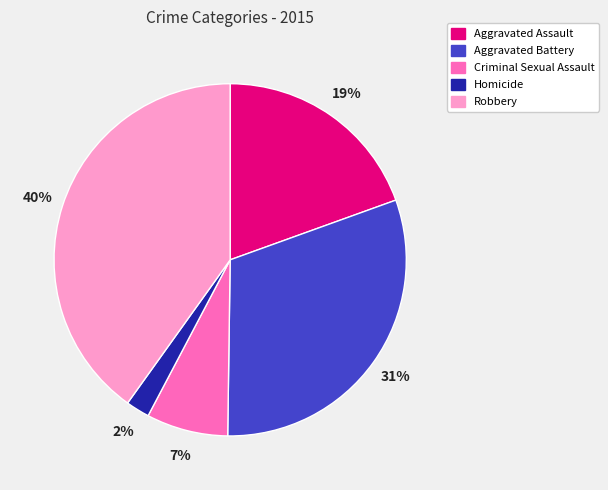

How many segments does this pie chart have?

5